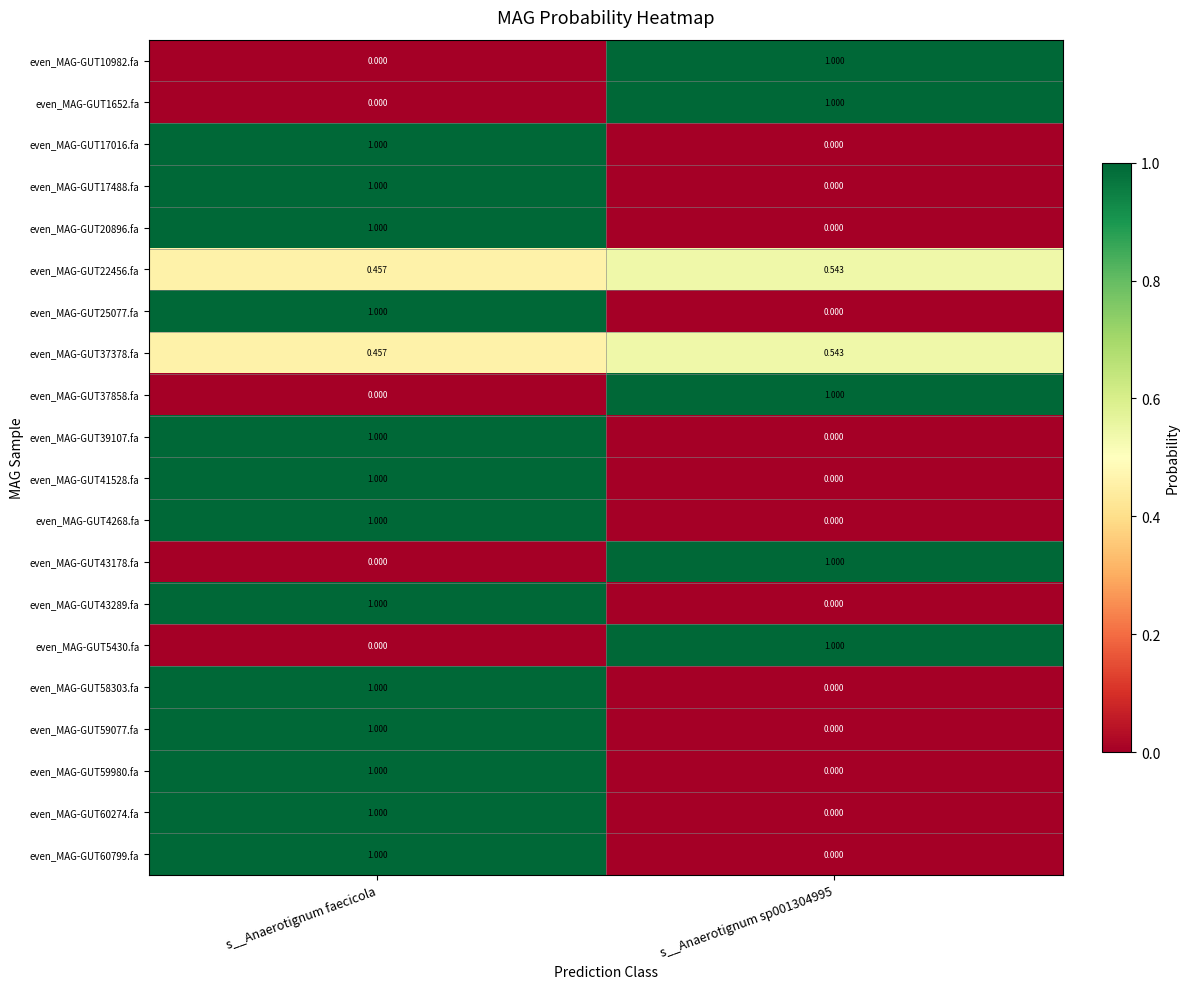

At which category is the sum across all series the highest?

s__Anaerotignum faecicola